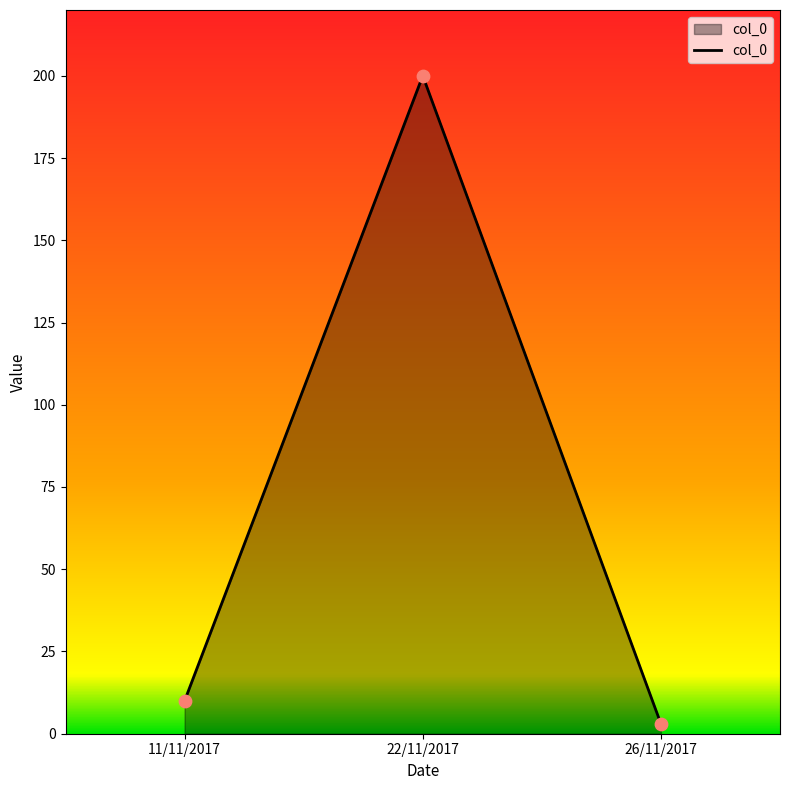

Between 11/11/2017 and 26/11/2017, which is larger?

11/11/2017